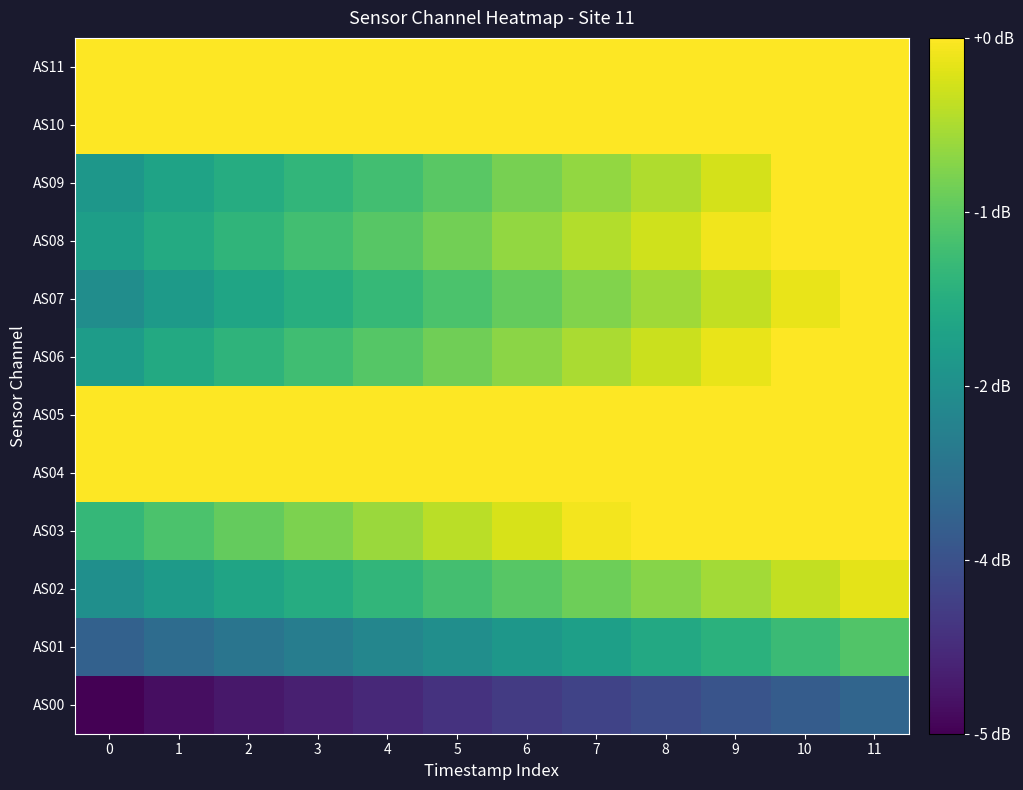

At how many categories does at least one series exceed 27415?

12